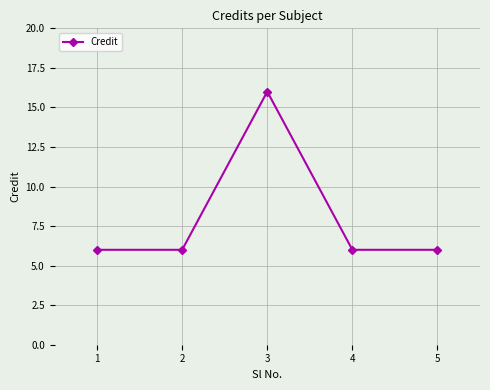

What is the value of the 4th point from the left?

6